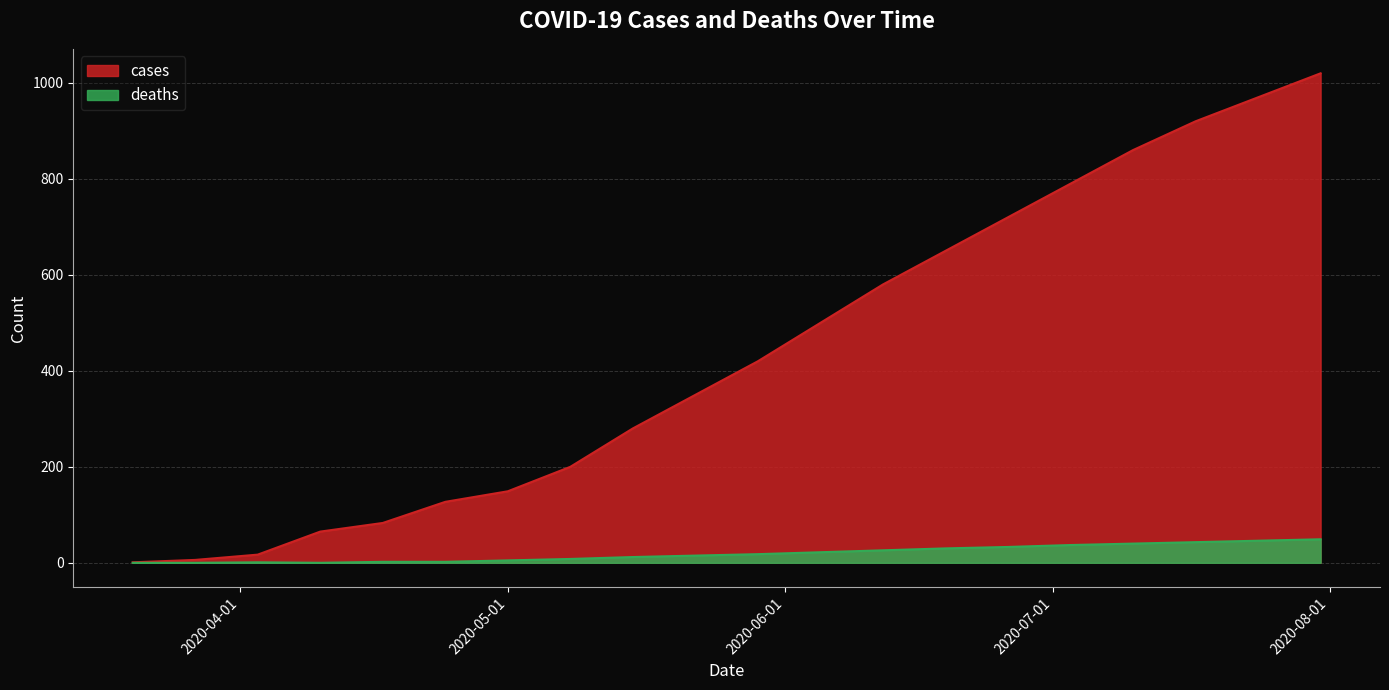

List the labels in order of deaths value, largest first.

2020-07-31, 2020-07-24, 2020-07-17, 2020-07-10, 2020-07-03, 2020-06-26, 2020-06-19, 2020-06-12, 2020-06-05, 2020-05-29, 2020-05-22, 2020-05-15, 2020-05-08, 2020-05-01, 2020-04-17, 2020-04-24, 2020-04-03, 2020-03-20, 2020-03-27, 2020-04-10